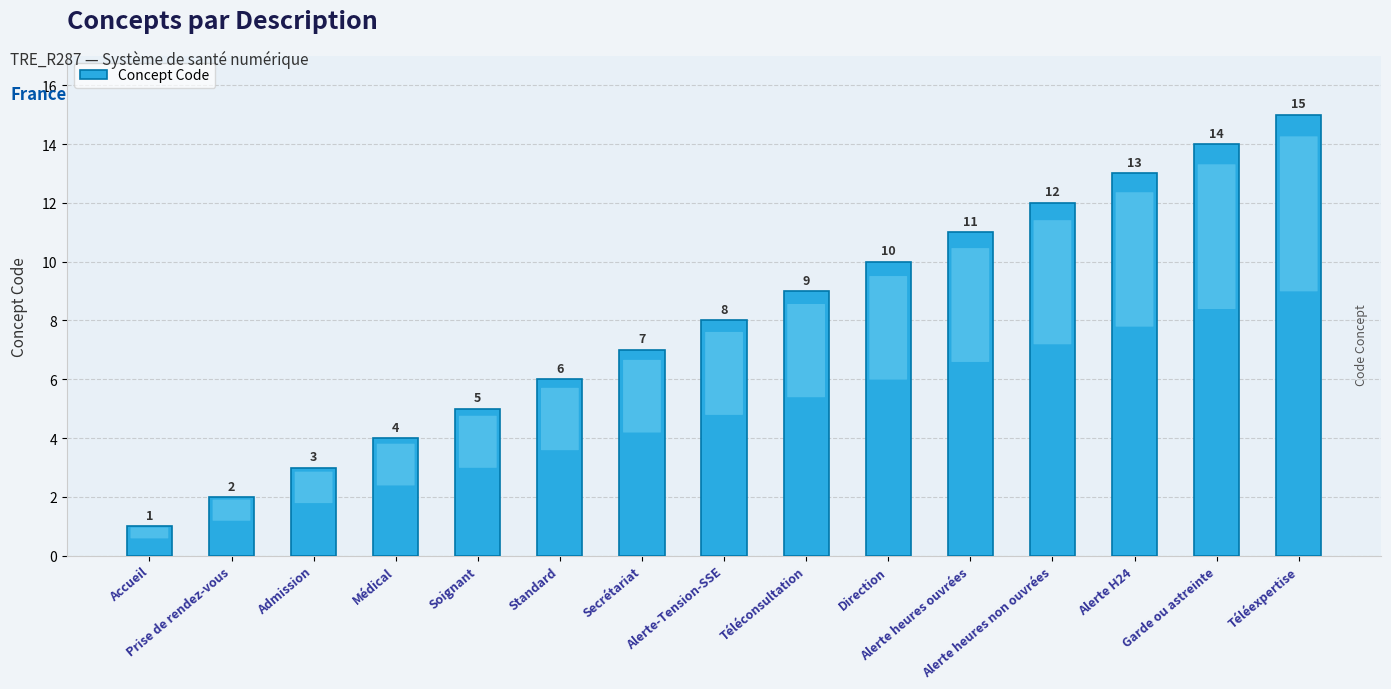

What position from the left is Secrétariat?

7